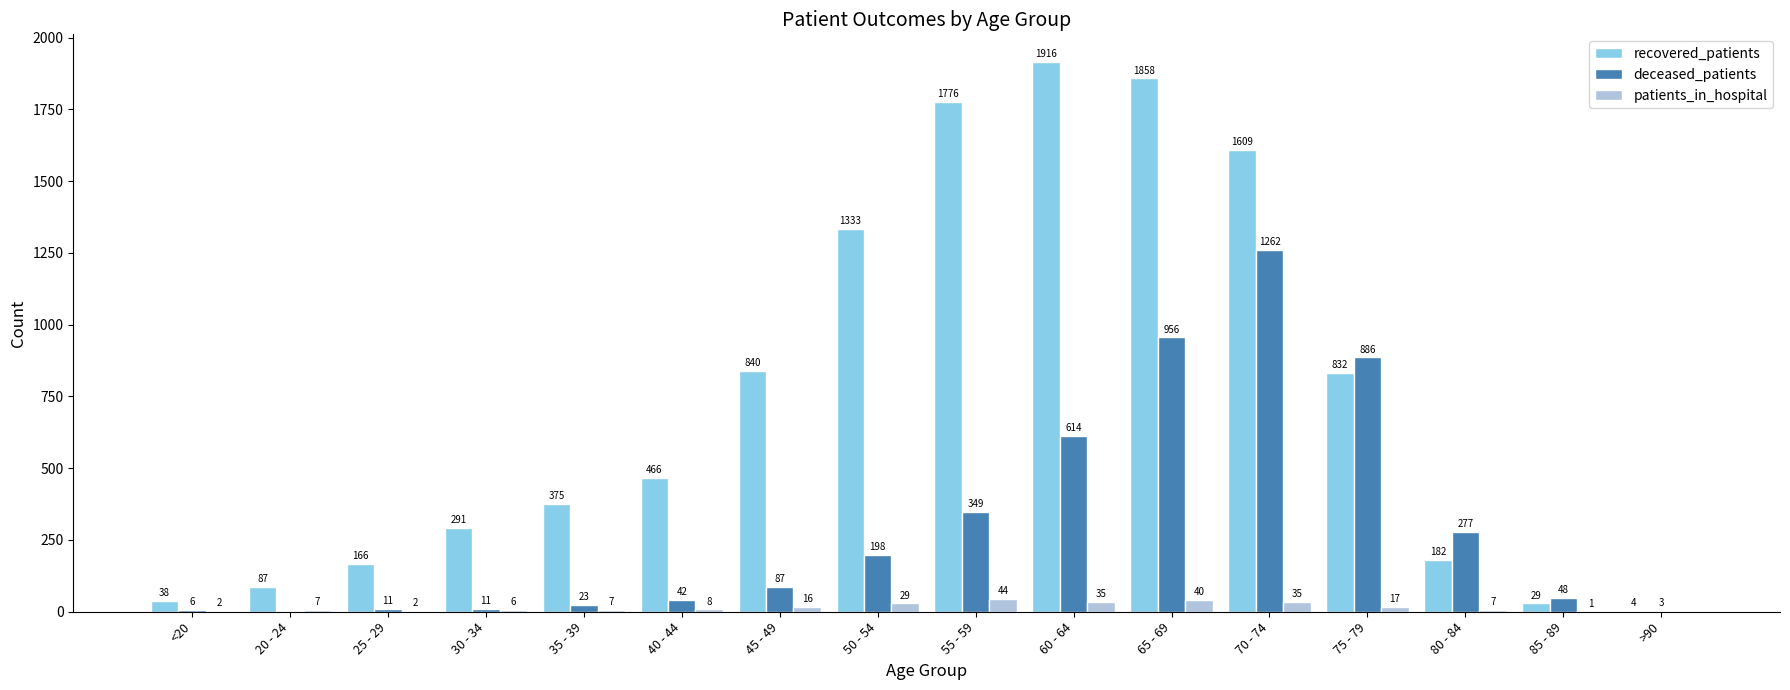

Reading left to right, list all the values displayed in this chart.

recovered_patients: 38	87	166	291	375	466	840	1333	1776	1916	1858	1609	832	182	29	4
deceased_patients: 6	0	11	11	23	42	87	198	349	614	956	1262	886	277	48	3
patients_in_hospital: 2	7	2	6	7	8	16	29	44	35	40	35	17	7	1	0